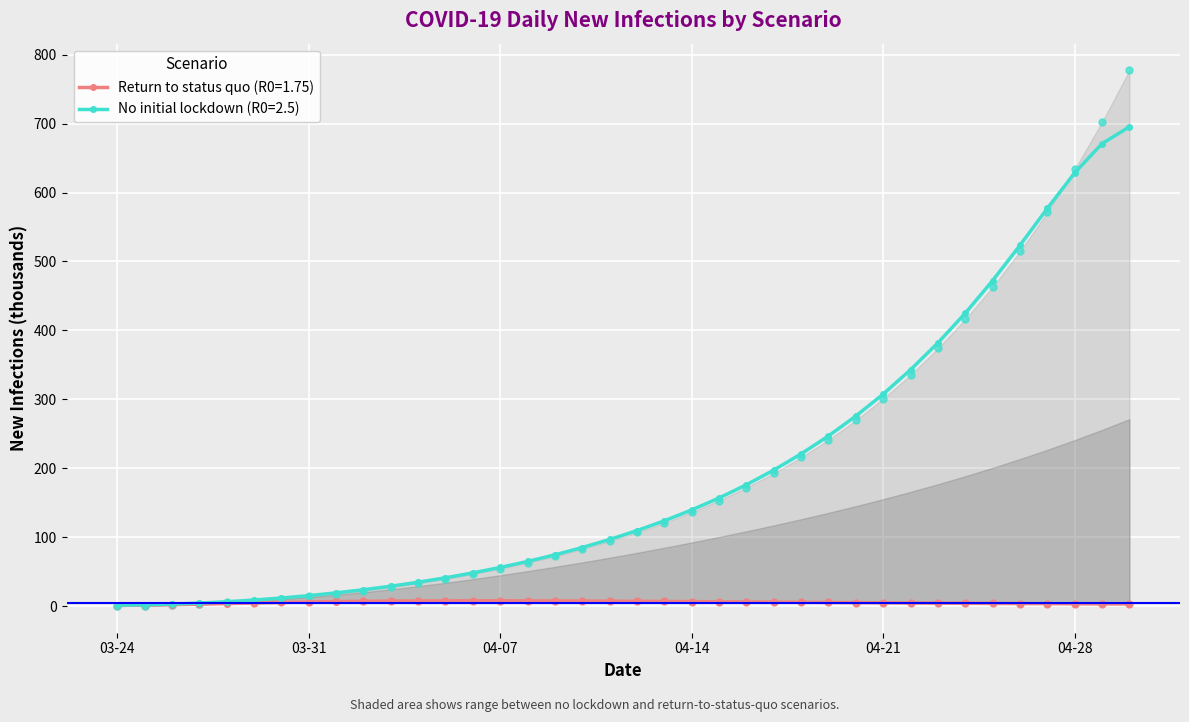

Which series contains the highest Y value?

No initial lockdown (R0=2.5)